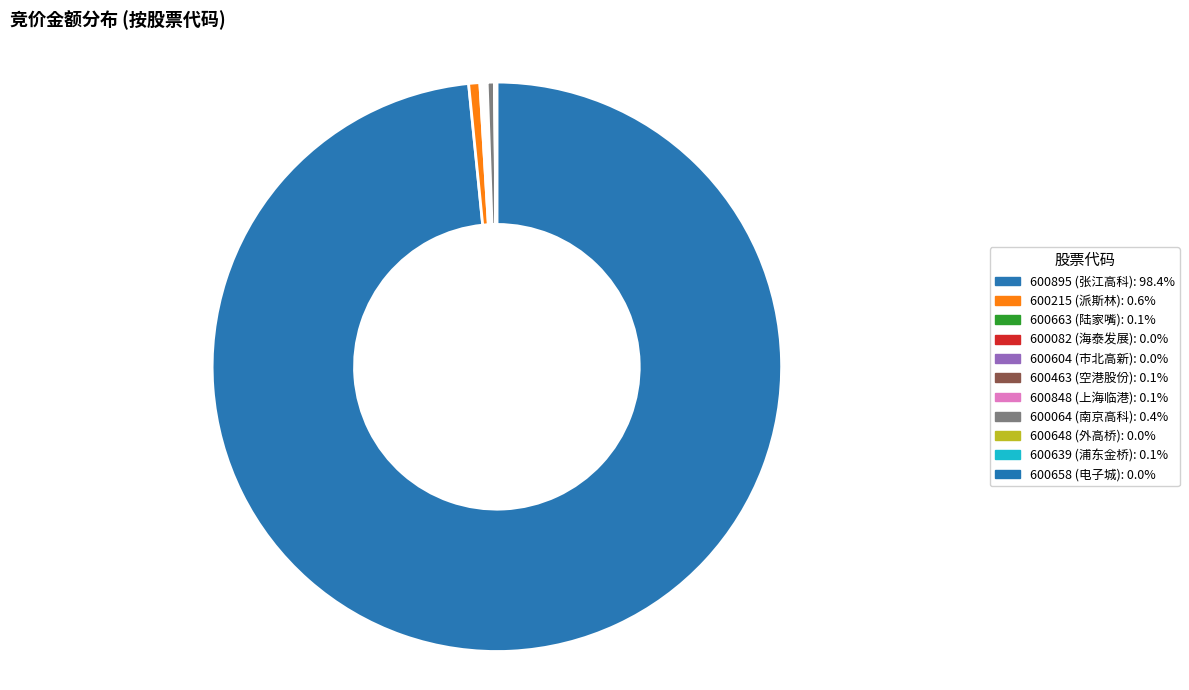

Is there a majority slice in this chart?

Yes